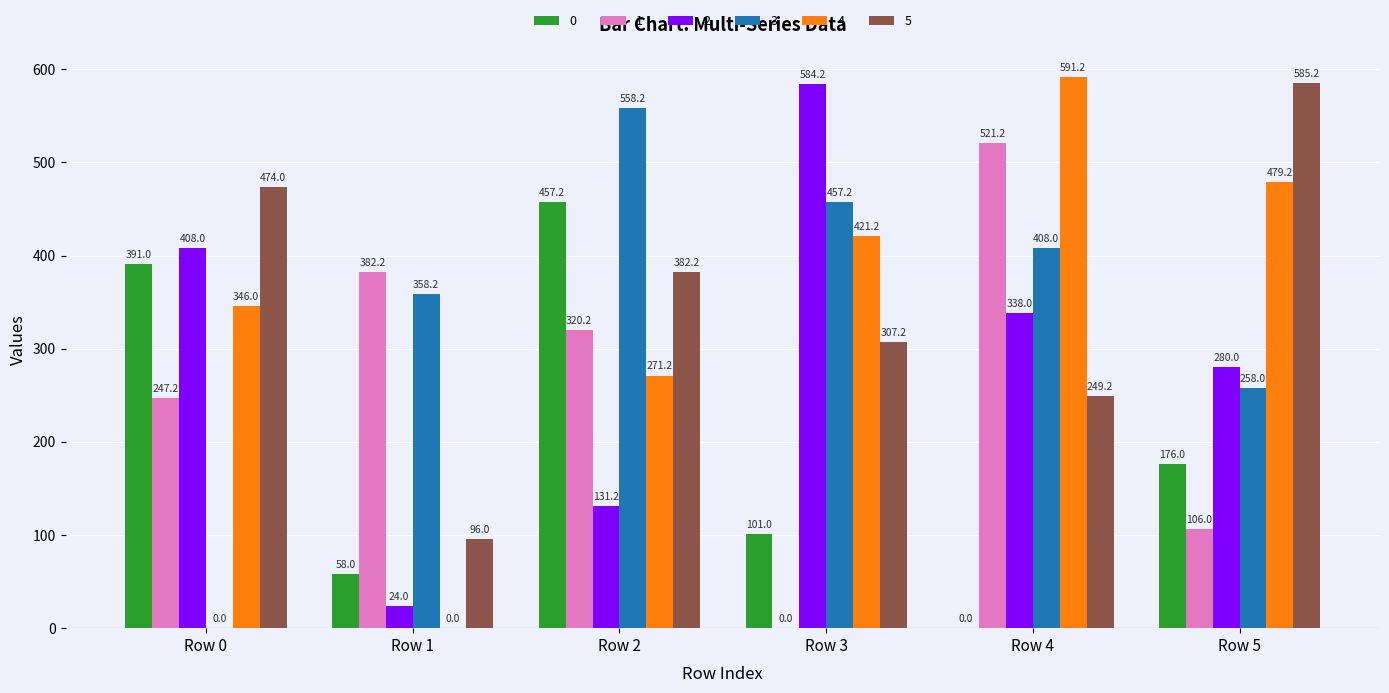

Reading right to left, transcribe all the data shown in this chart.

0: 176.0	0.0	101.0	457.2	58.0	391.0
1: 106.0	521.2	0.0	320.2	382.2	247.2
2: 280.0	338.0	584.2	131.2	24.0	408.0
3: 258.0	408.0	457.2	558.2	358.2	0.0
4: 479.2	591.2	421.2	271.2	0.0	346.0
5: 585.2	249.2	307.2	382.2	96.0	474.0